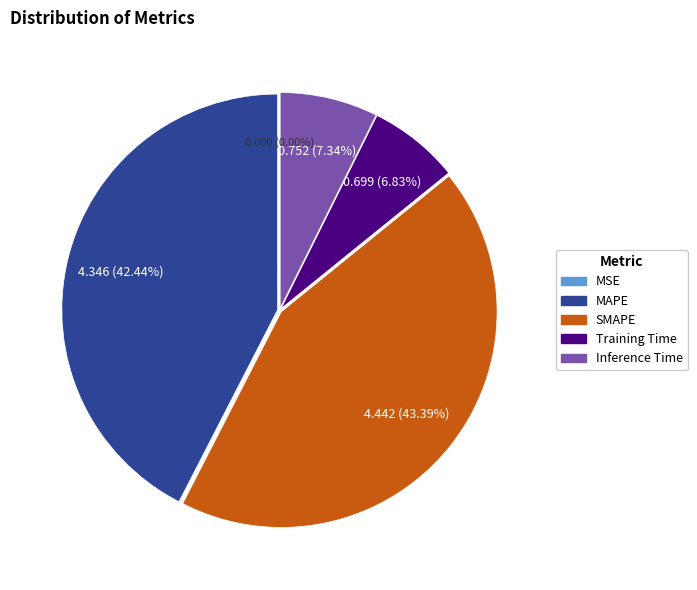

Does MAPE represent more than half of the total?

No